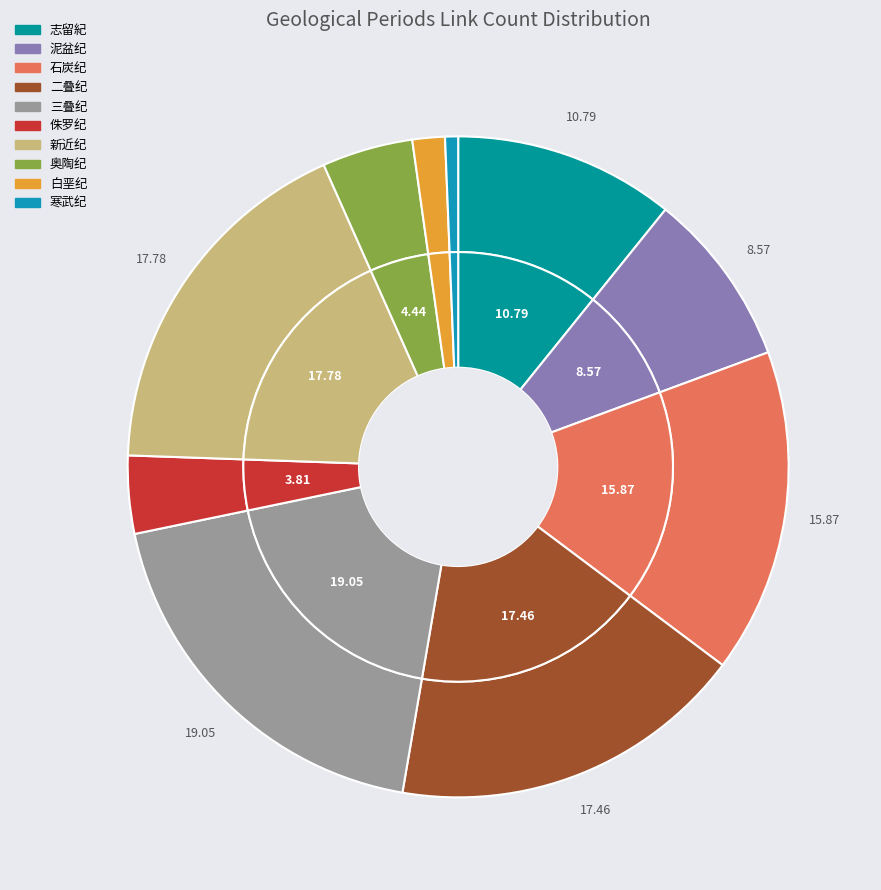

Does 泥盆纪 account for over 50% of the chart?

No